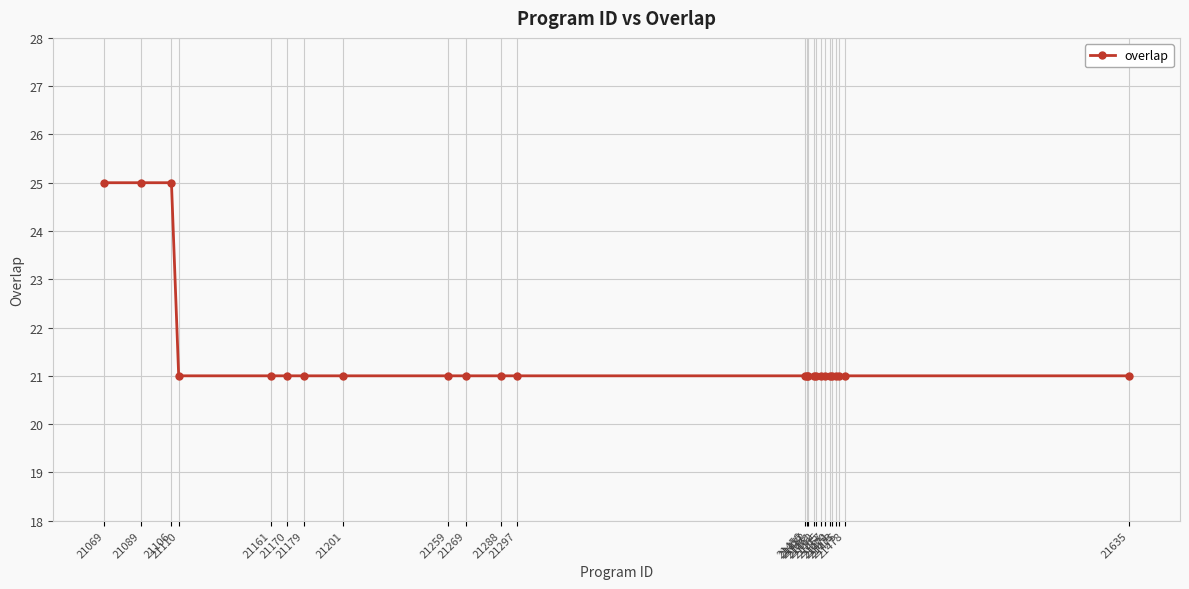

Count the number of categories in the chart.

25